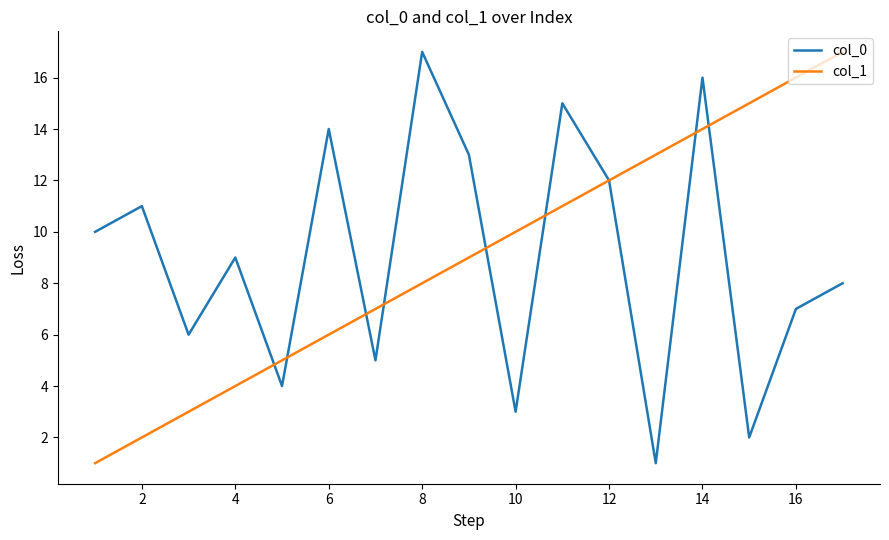

True or false: col_1 and col_0 intersect in this chart.

True